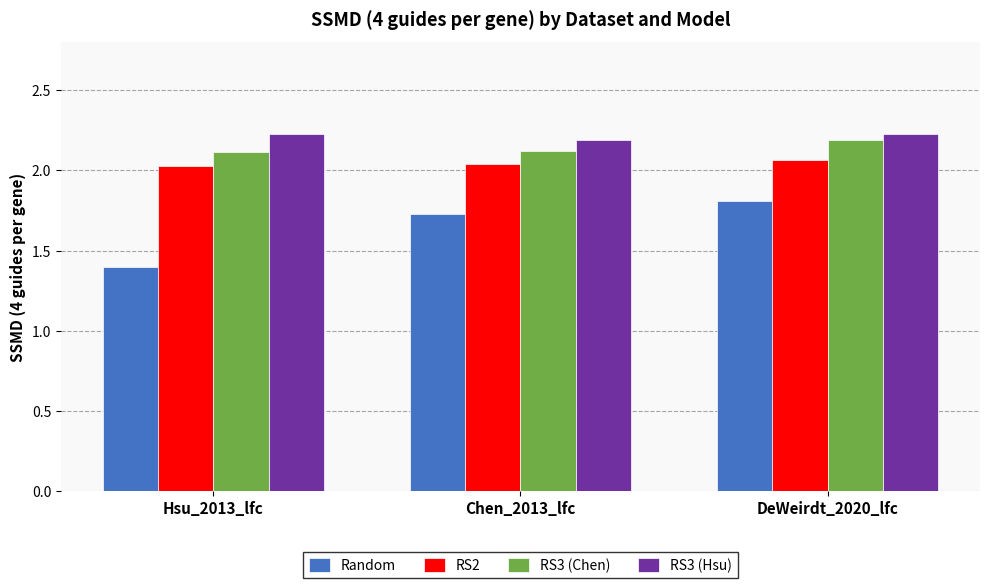

What is the sum of the RS3 (Chen) values at Chen_2013_lfc and Hsu_2013_lfc?

4.2